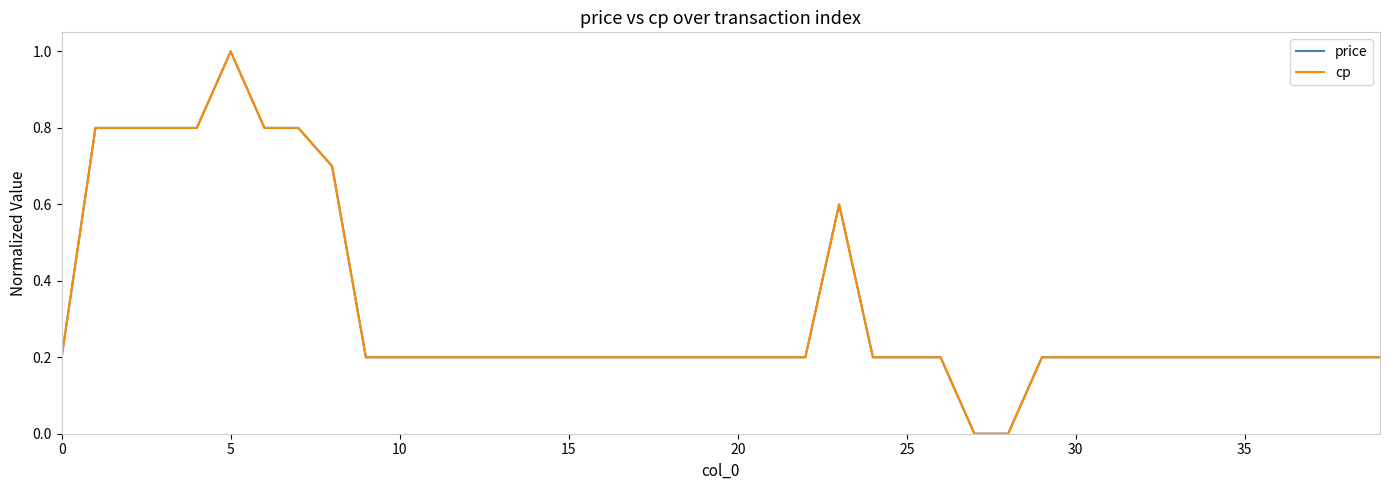

True or false: price and cp cross at least once.

False